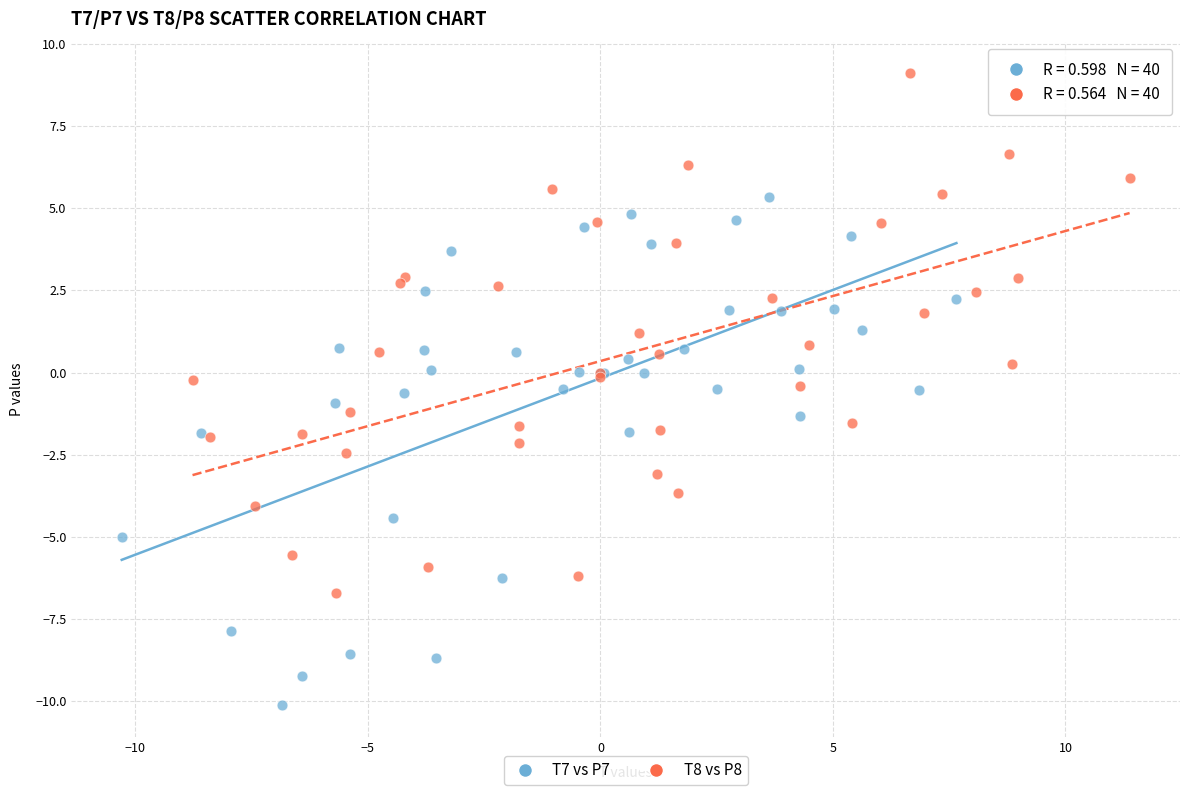

Which series contains the lowest Y value?

T7 vs P7